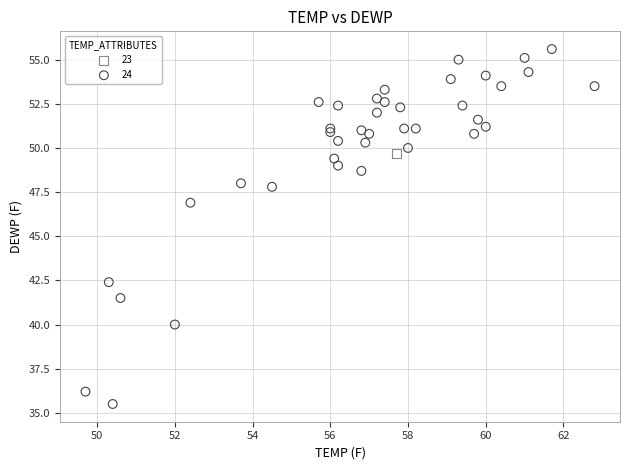

What are all the series names shown in the legend?

23, 24